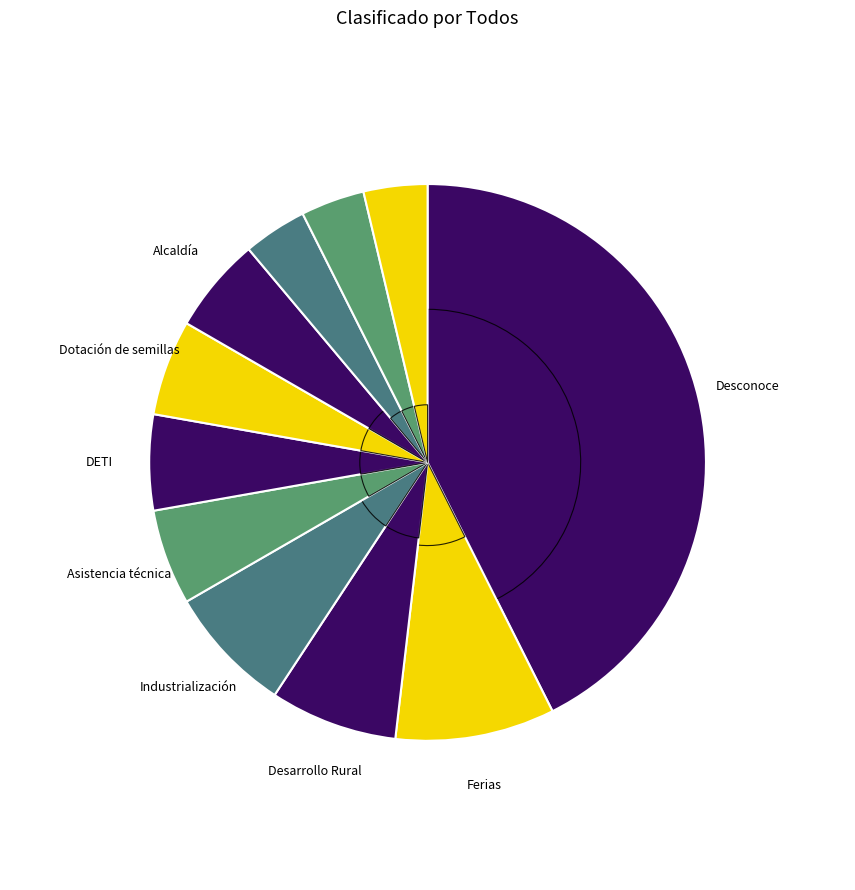

How many segments does this pie chart have?

11